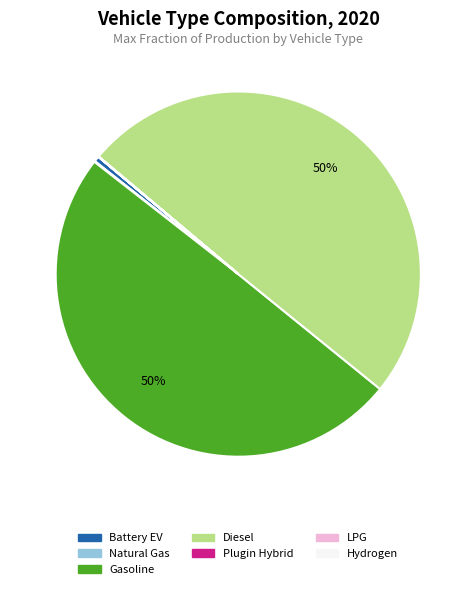

To the nearest percent, what is the average slice percentage?

14%